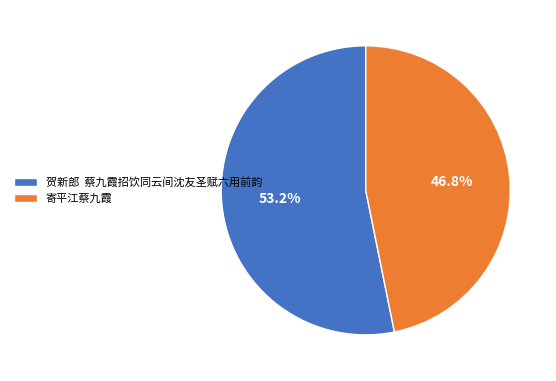

To the nearest percent, what portion does 寄平江蔡九霞 represent?

47%